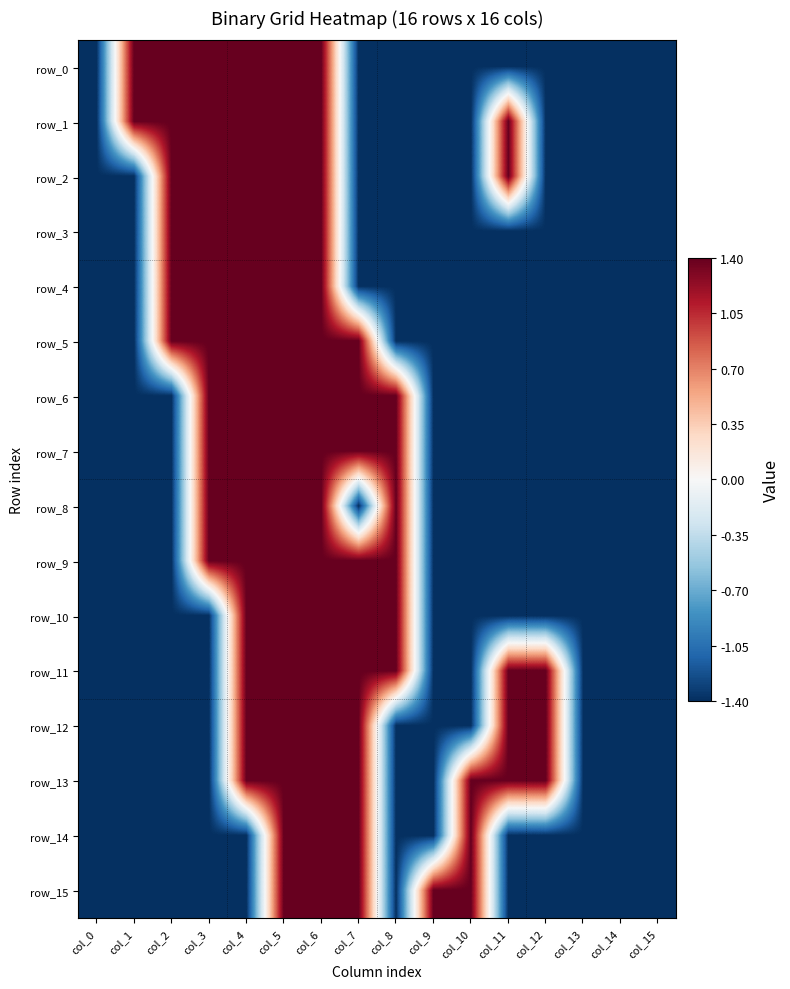

Which series has the largest range (max minus min)?

row_0